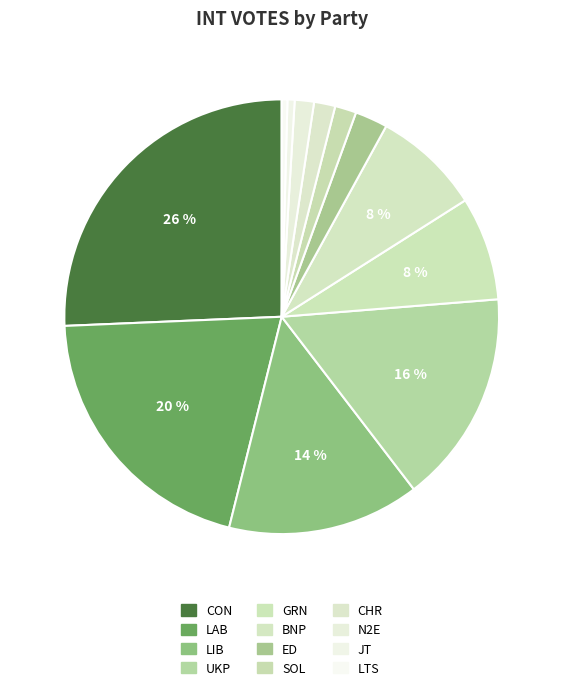

How many segments does this pie chart have?

12